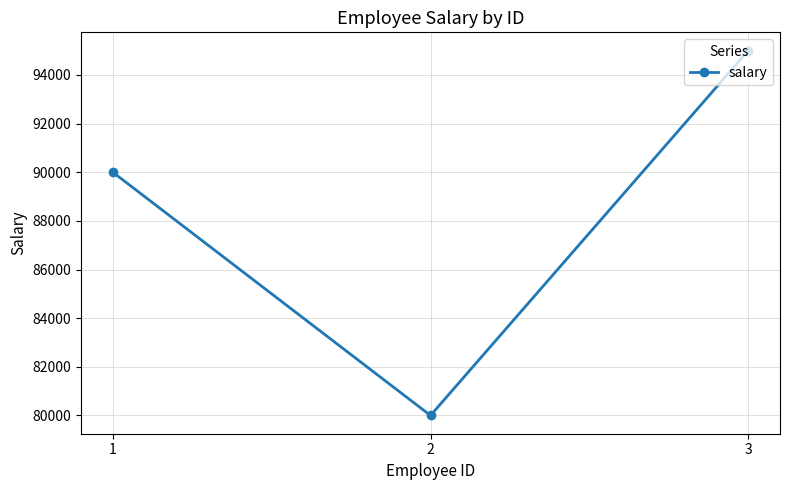

Approximately how many times larger is the value at 3 compared to 2?

1.2